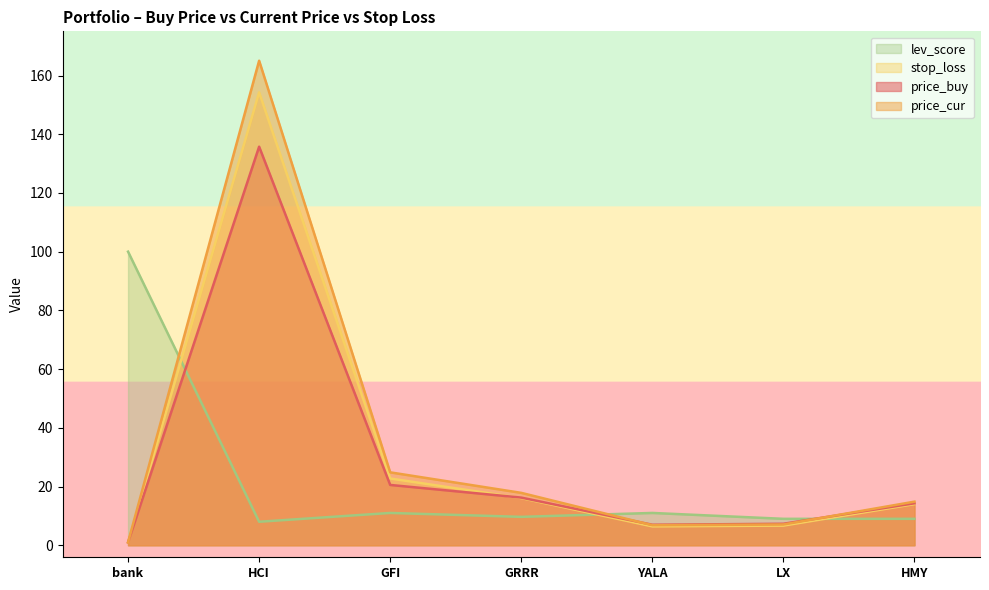

Where do price_cur and price_buy first cross each other?

GRRR and YALA